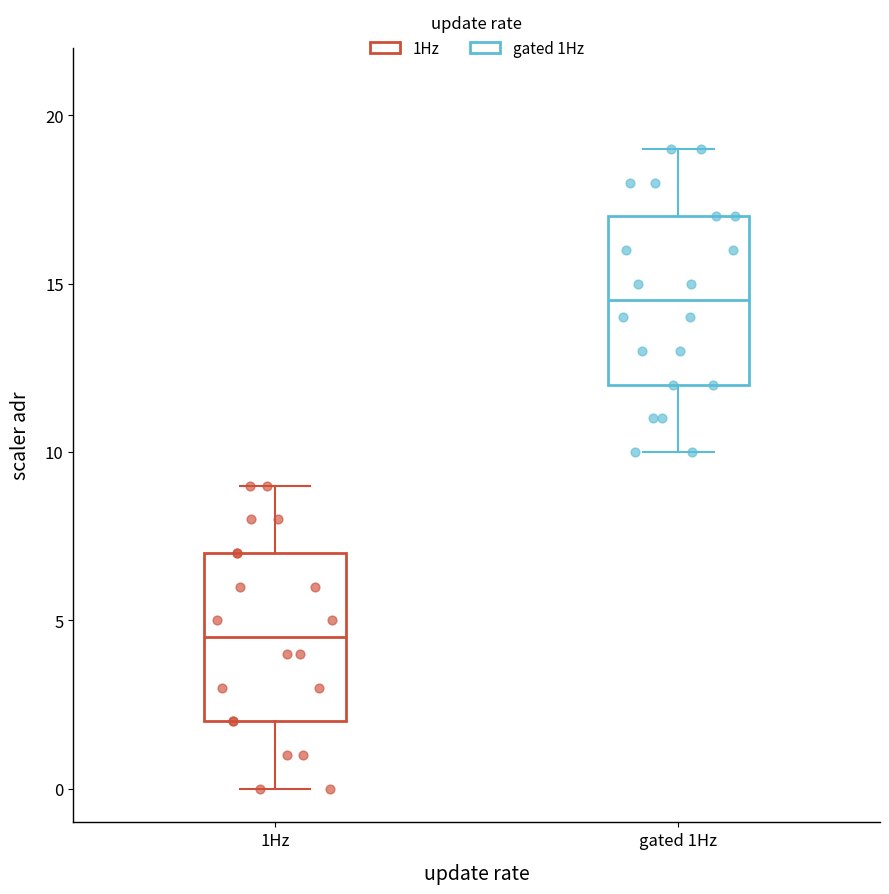

Reading left to right, read every box against the y-axis: the position of its median line, the range the box covers, and the ends of its whiskers. The values are not printed on the chart, so give them approximately, as read against the axis.

1Hz: median 4.5, box 2.0 to 7.0, whiskers 0.0 to 9.0
gated 1Hz: median 14.5, box 12.0 to 17.0, whiskers 10.0 to 19.0